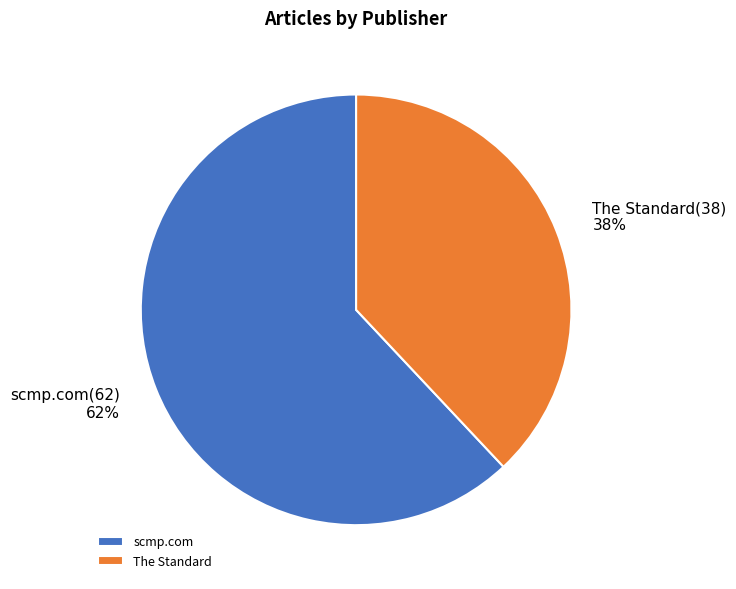

Is there any slice that represents more than half of the pie?

Yes